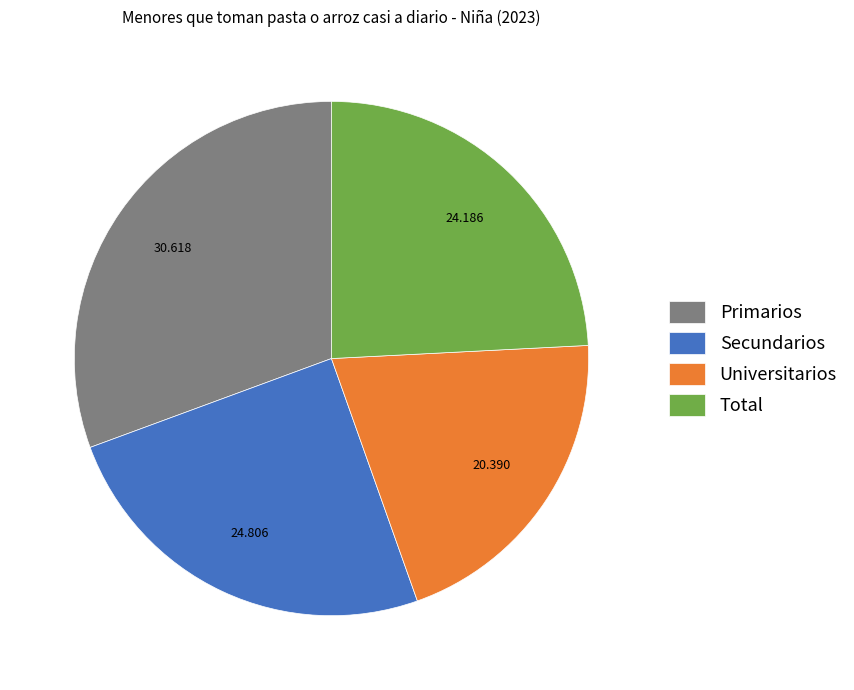

Which slice is the largest?

Primarios